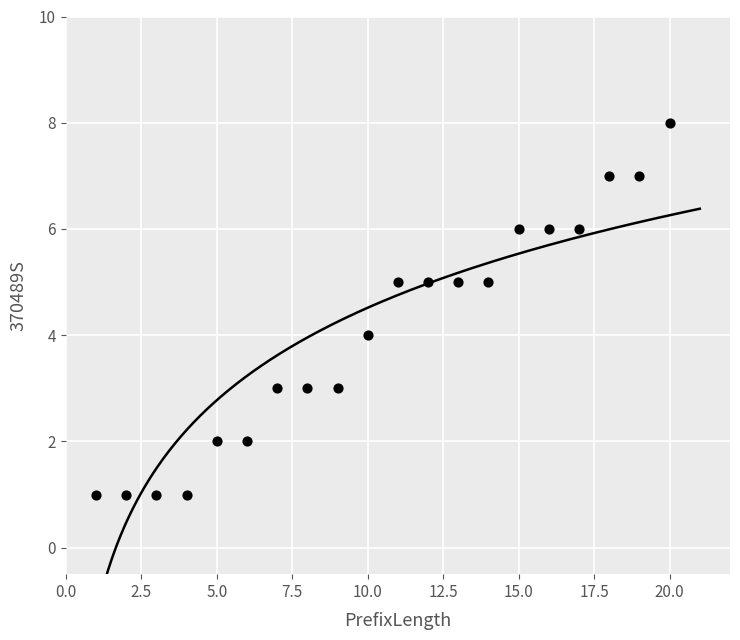

What is the range of Y values (max minus min)?

7